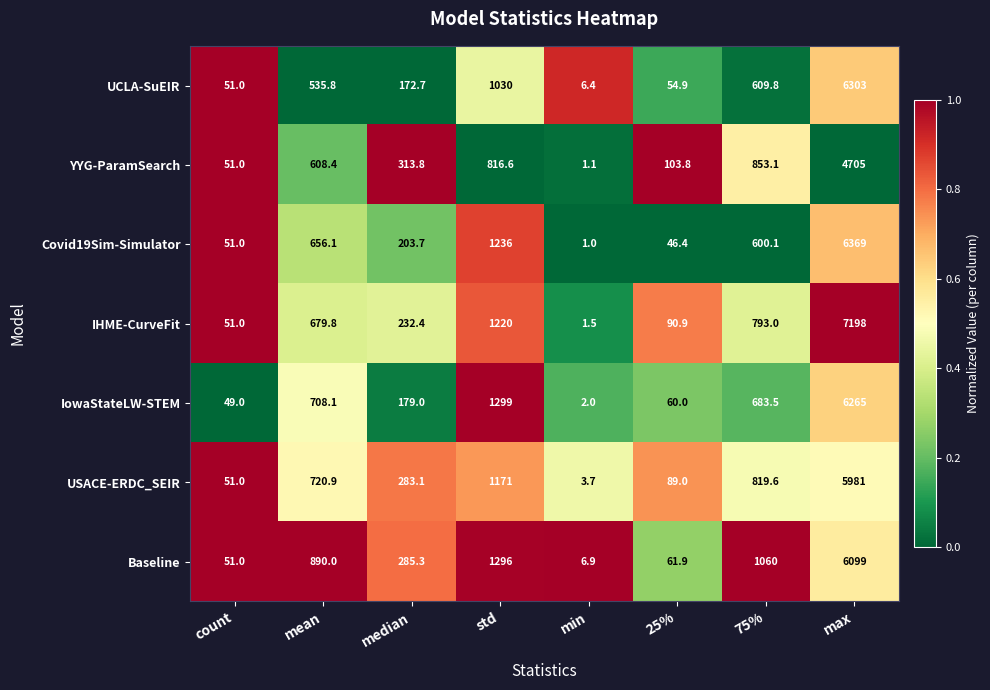

How many distinct data groups are displayed?

7